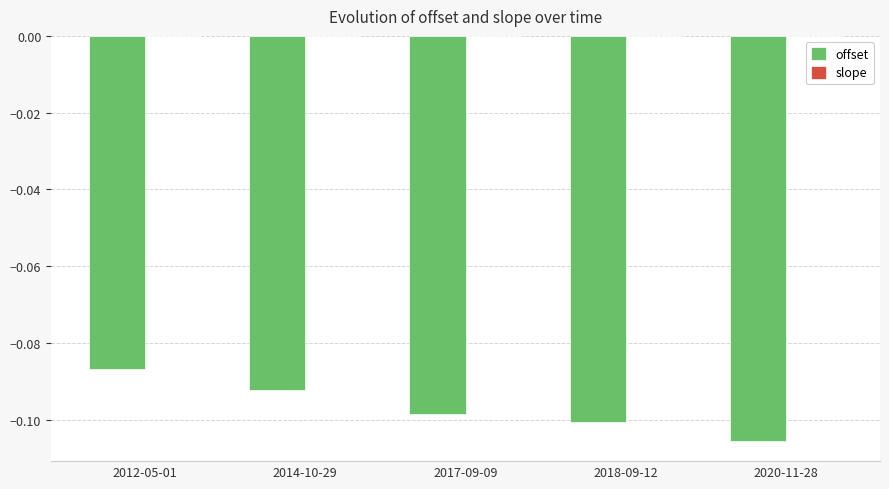

Is it true that offset equals -0.2 at 2020-11-28?

False